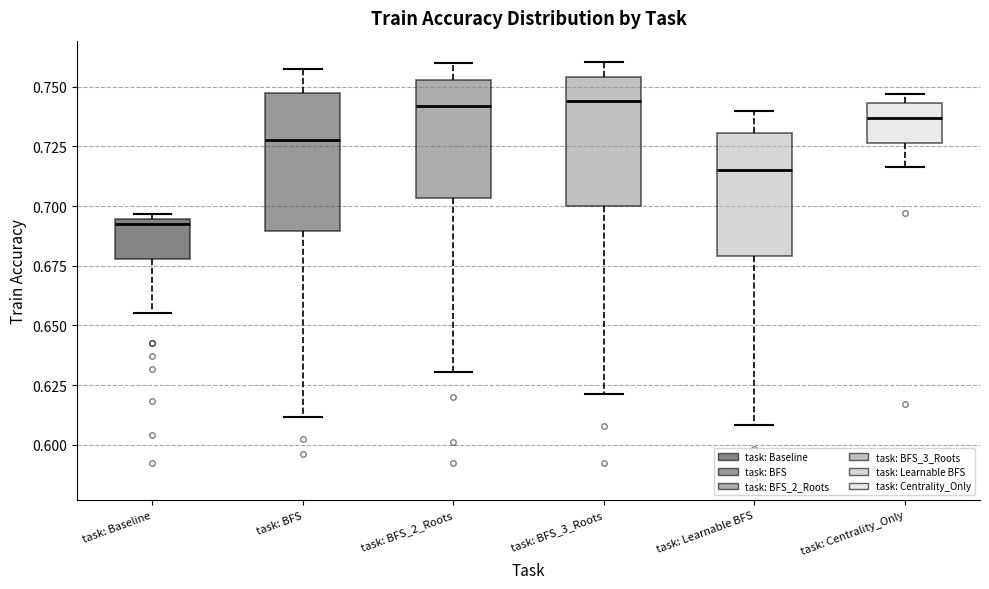

Reading left to right, transcribe this box plot: for each box, give where its median line is, the range the box spans, and where its two whiskers end, as read against the y-axis. The values are not printed on the chart, so give them approximately, as read against the axis.

task: Baseline: median 0.690, box 0.680 to 0.695, whiskers 0.655 to 0.695 (just above the box's upper edge)
task: BFS: median 0.730, box 0.690 to 0.745, whiskers 0.610 to 0.755
task: BFS_2_Roots: median 0.740, box 0.705 to 0.755, whiskers 0.630 to 0.760
task: BFS_3_Roots: median 0.745, box 0.700 to 0.755, whiskers 0.620 to 0.760
task: Learnable BFS: median 0.715, box 0.680 to 0.730, whiskers 0.610 to 0.740
task: Centrality_Only: median 0.735, box 0.725 to 0.745, whiskers 0.715 to 0.745 (just above the box's upper edge)